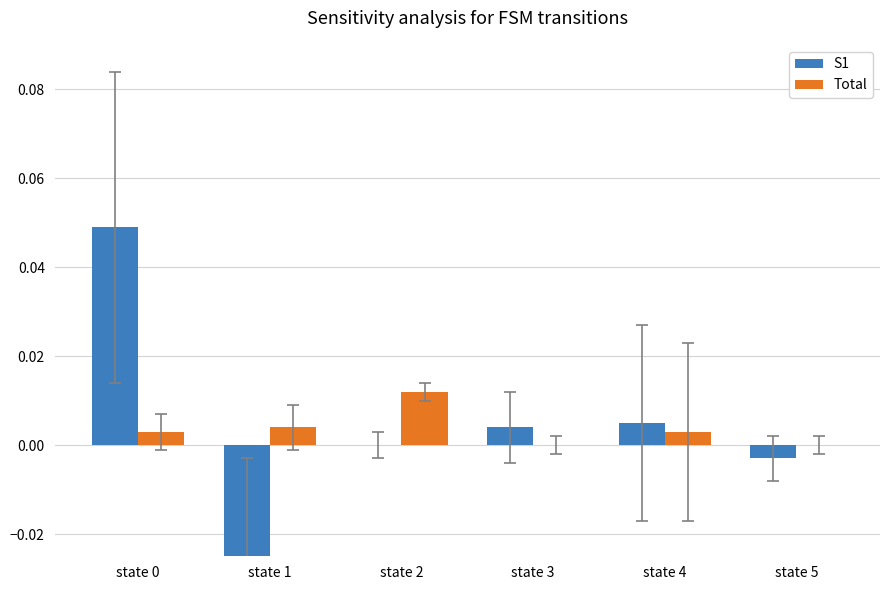

Is the value of Total at state 4 greater than the value of S1 at state 5?

Yes